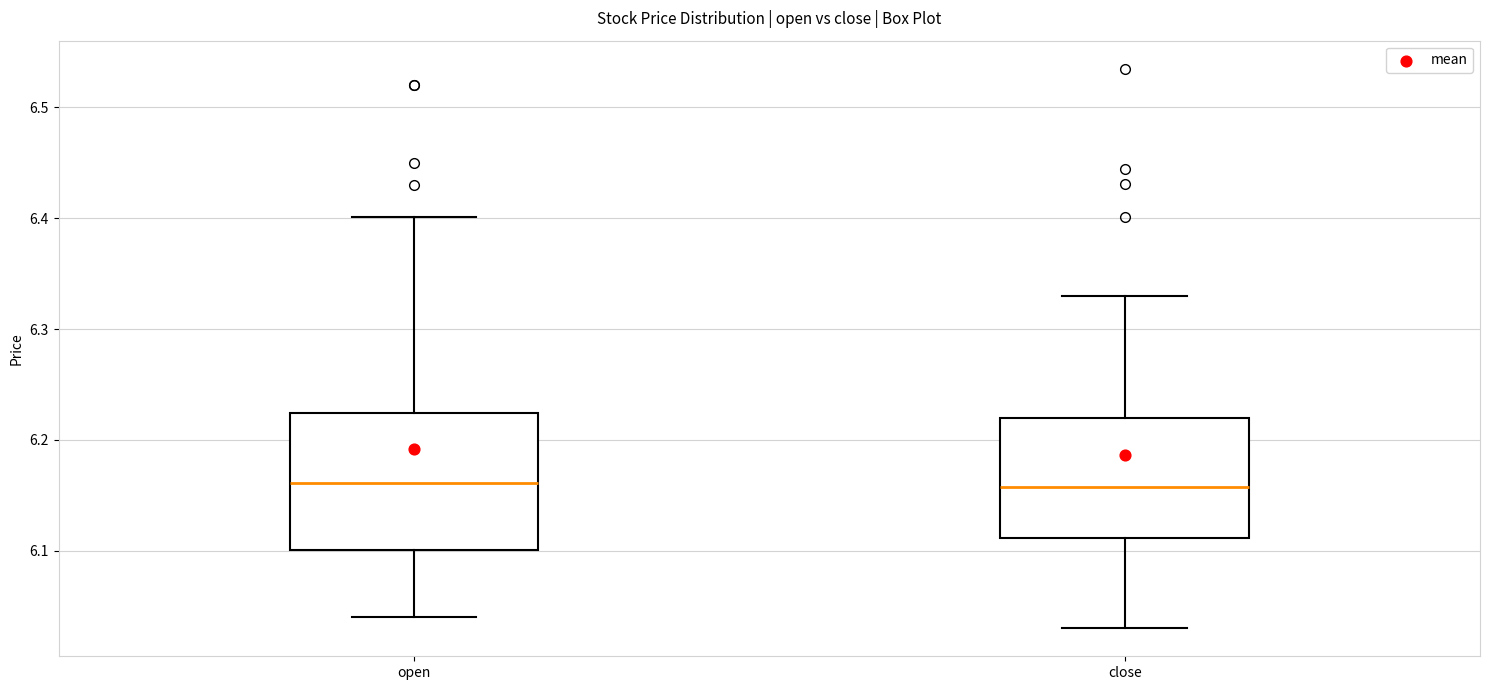

Comparing the boxes themselves (not the whiskers), which one is the tallest?

open